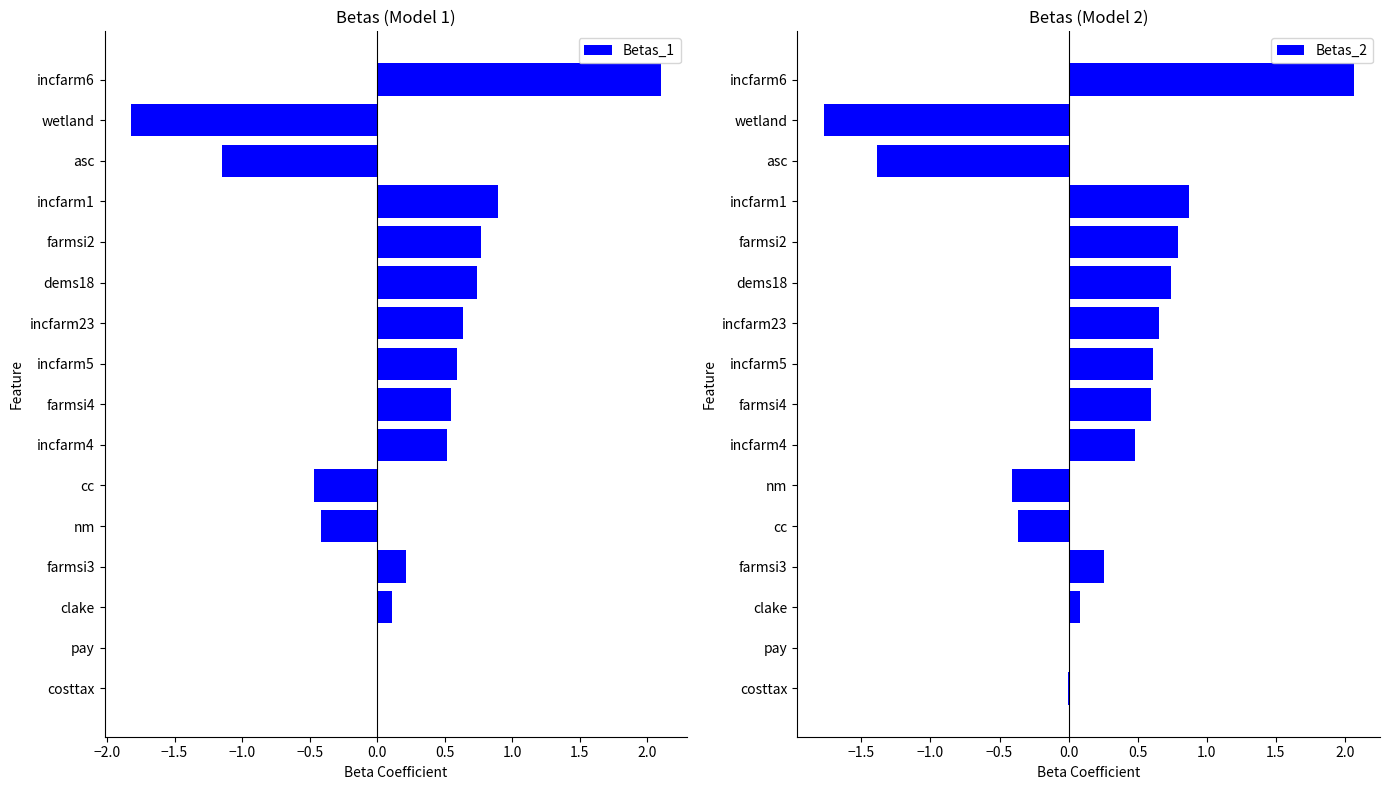

Which category has the highest value in the Betas_1 series?

incfarm6